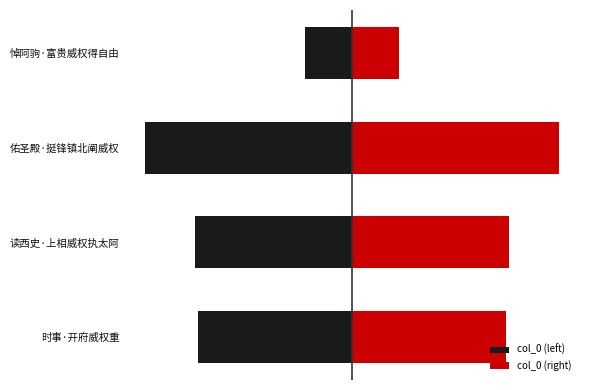

Which series has the largest range (max minus min)?

col_0 (left)